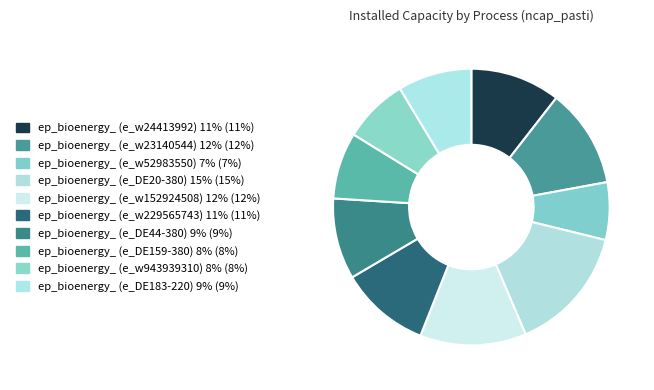

How many segments does this pie chart have?

10